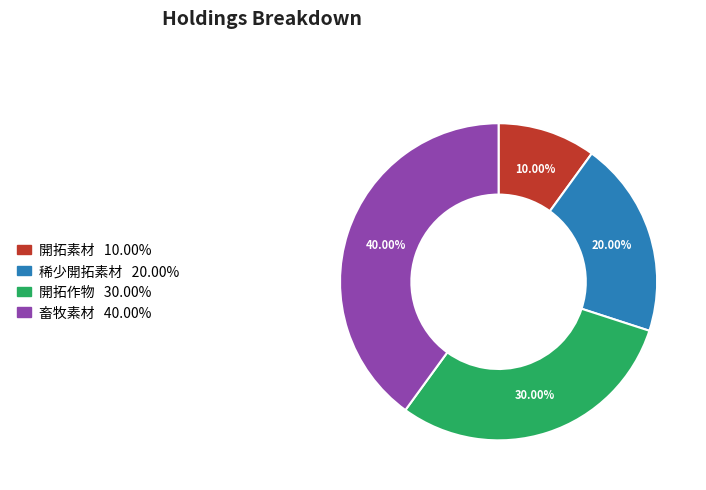

To the nearest percent, what is the difference between the largest and smallest slice percentages?

30%